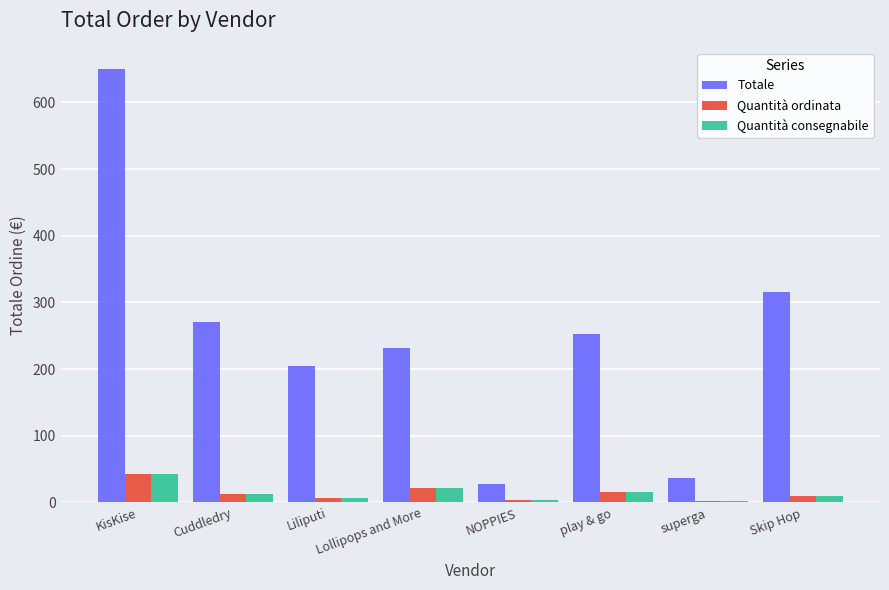

At which label does Totale first exceed 252?

KisKise